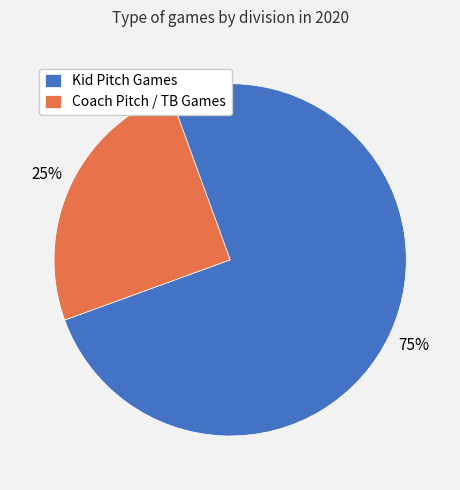

Do Kid Pitch Games and Coach Pitch / TB Games together represent more than half of the pie?

Yes